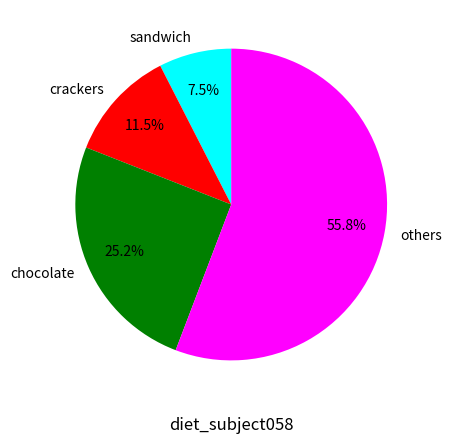

Which category has the biggest portion of the pie?

others